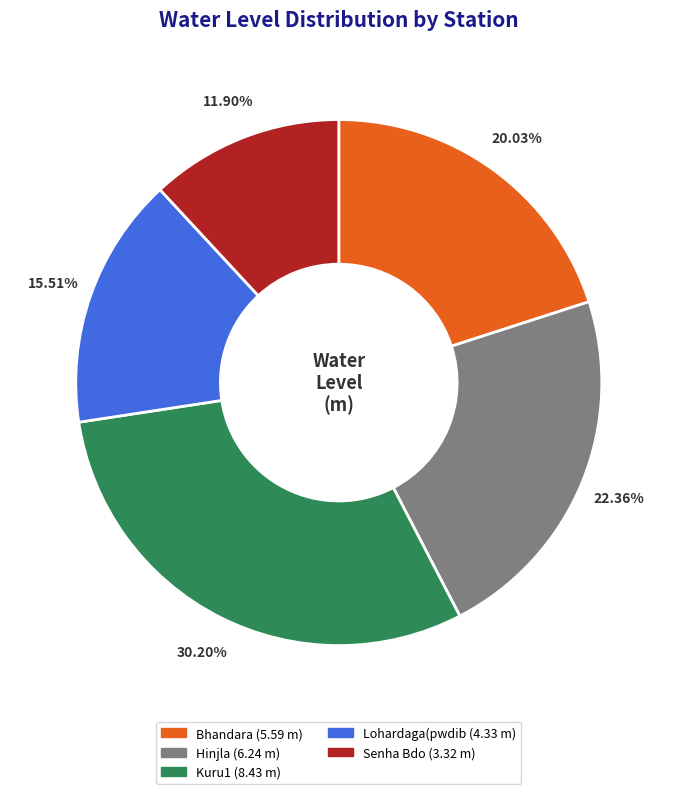

What percentage do Kuru1 and Hinjla together represent?

52.6%